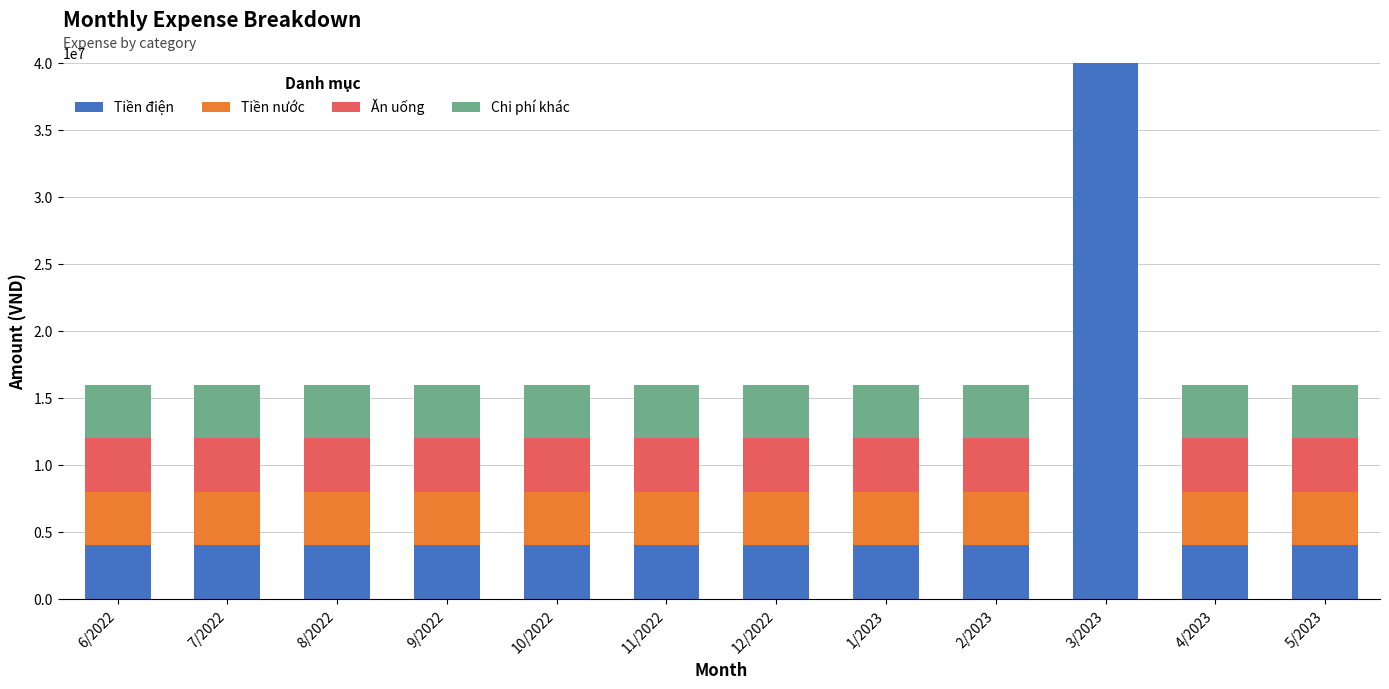

What is the sum of all Tiền điện values?

84000000